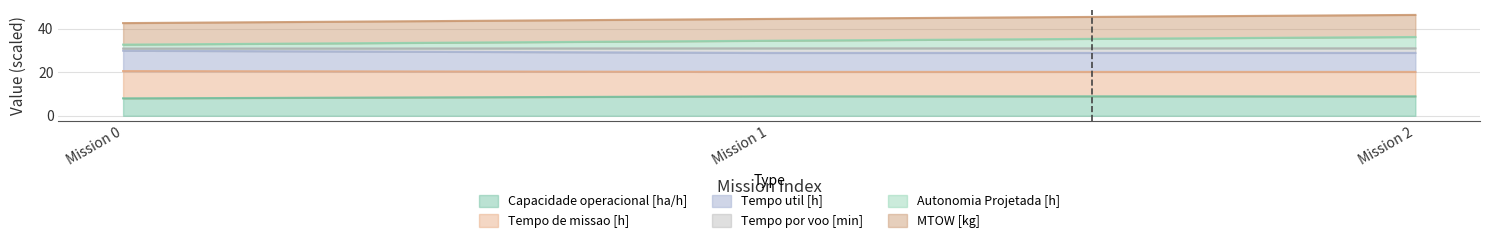

At which label does Capacidade operacional [ha/h] first exceed 8?

Mission 1